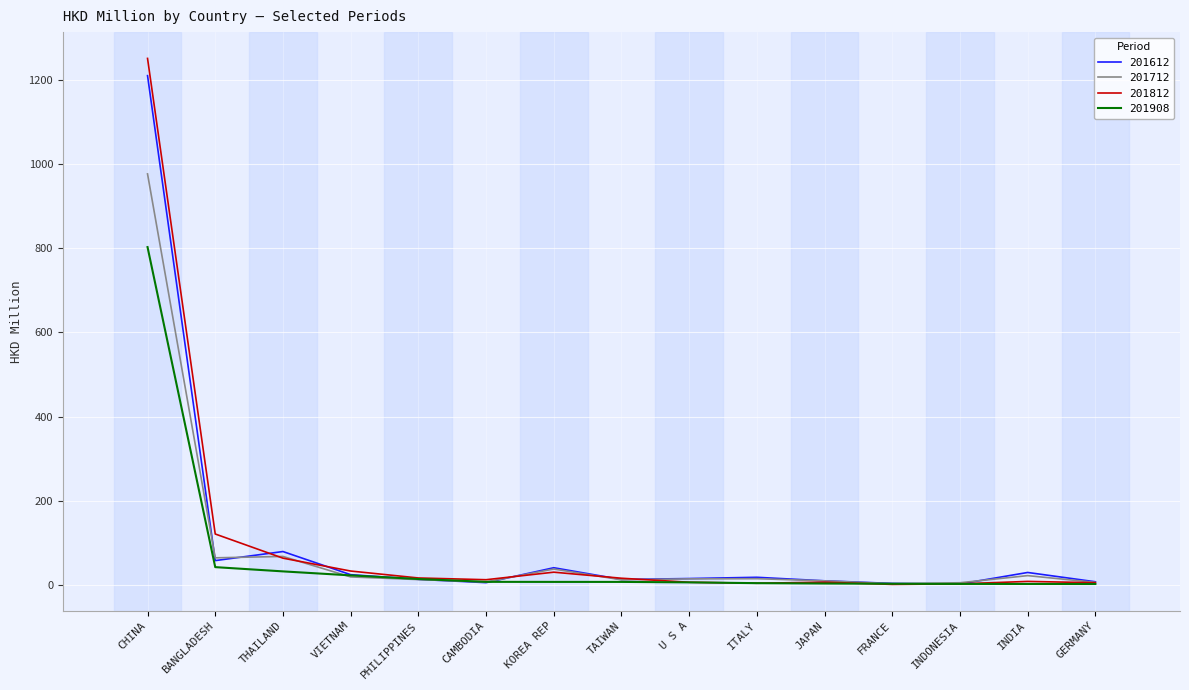

What is the highest value of the 201612 series?

1210.1